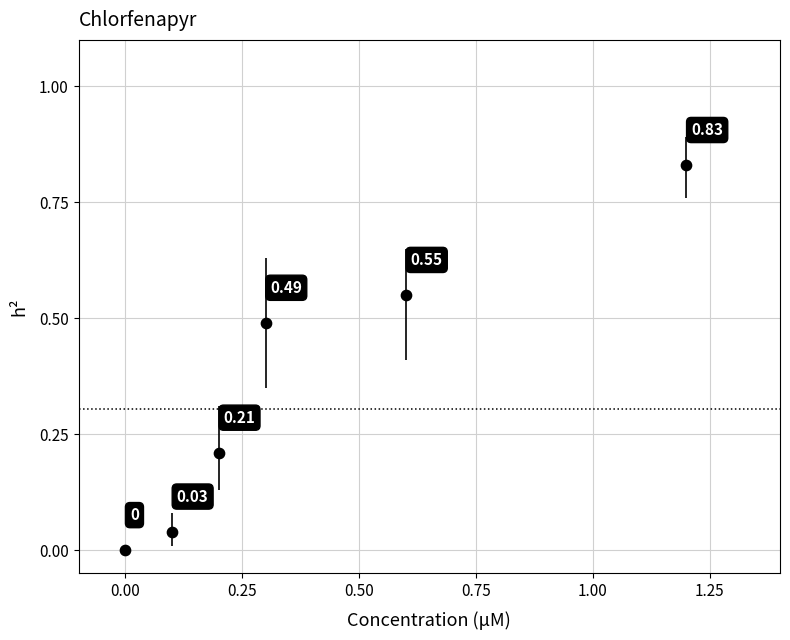

What is the average X value?

0.4